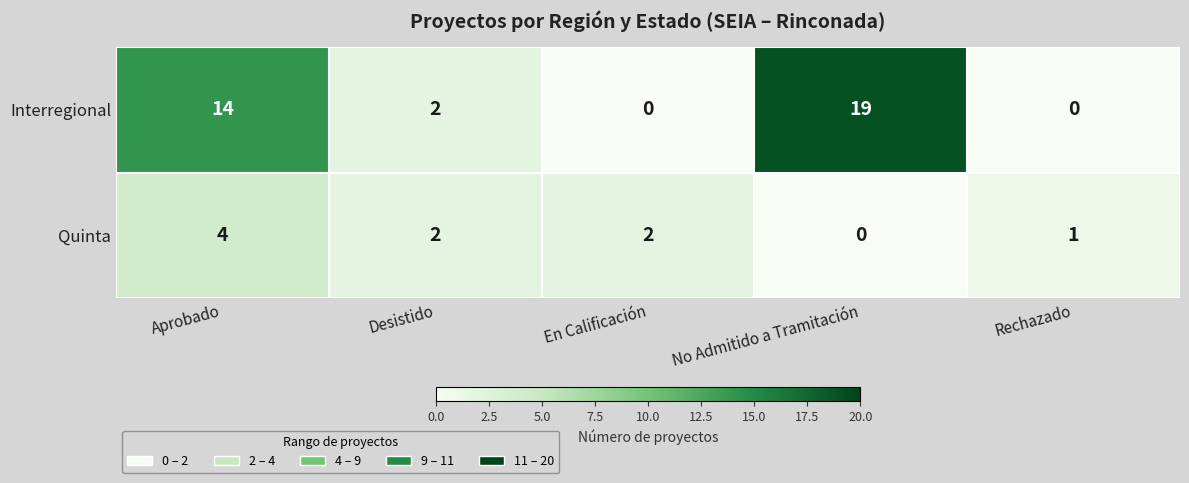

Between En Calificación and Rechazado, which series saw the biggest shift?

Quinta